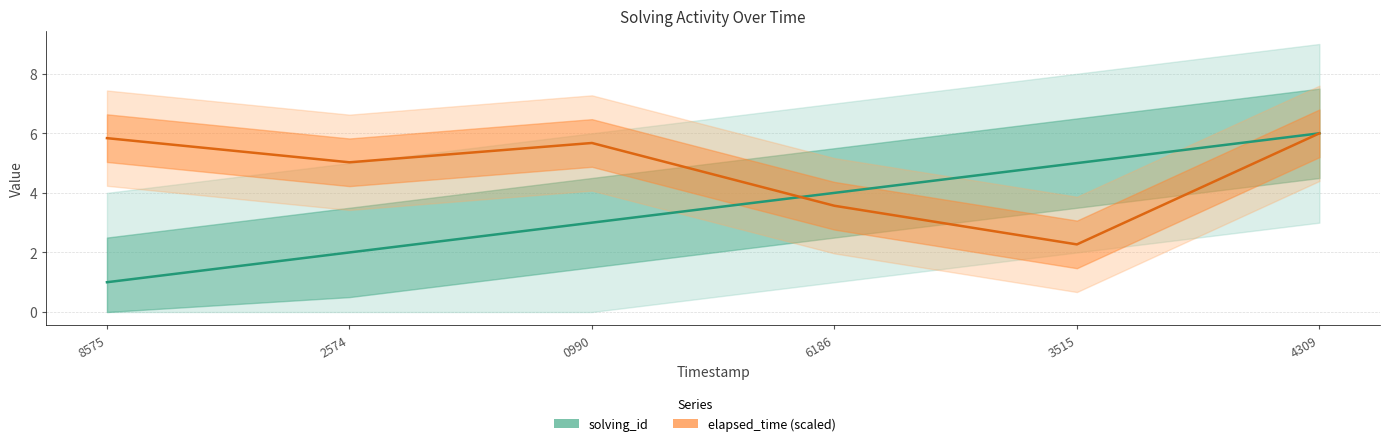

What is the difference between the solving_id values at 2574 and 6186?

2.0